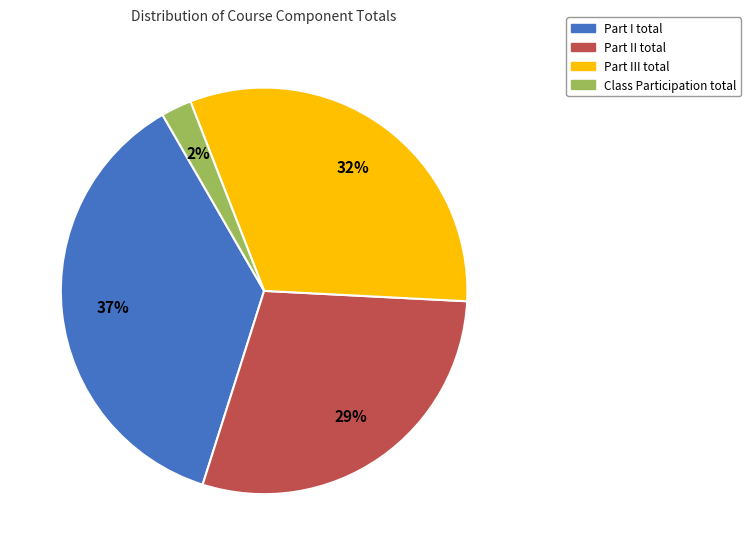

How many slices are in this pie chart?

4